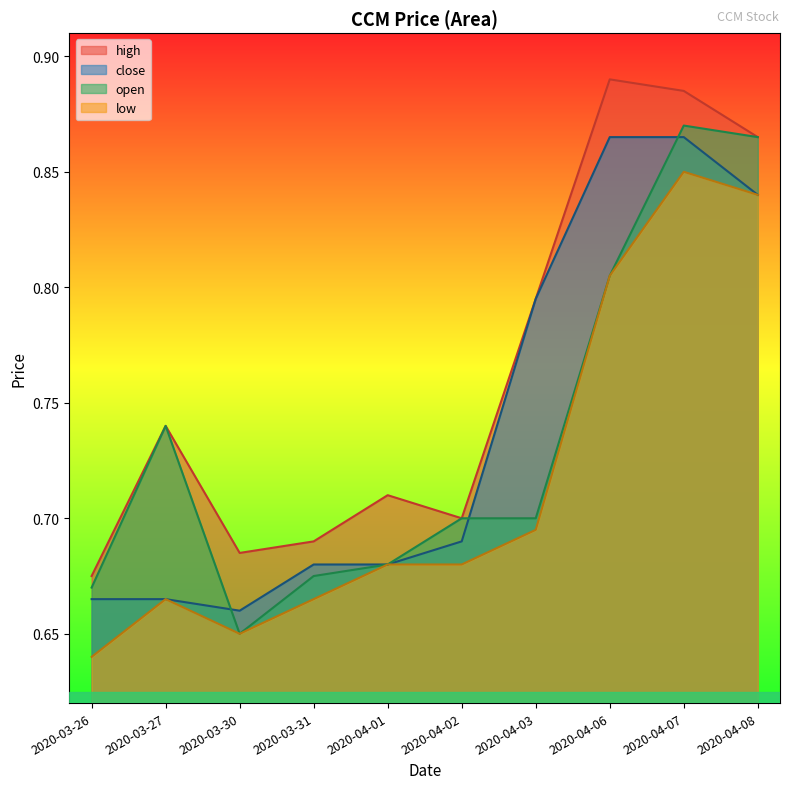

Which category has the highest value in the open series?

2020-04-07